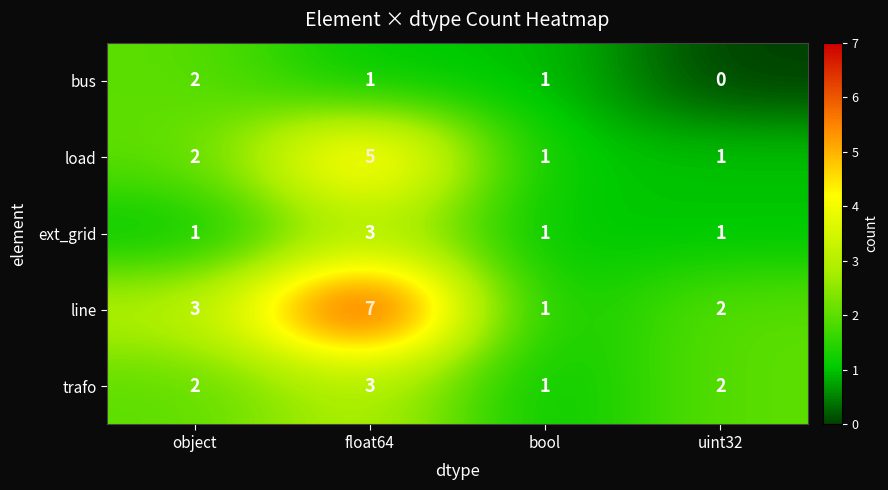

What is the highest value of the line series?

7